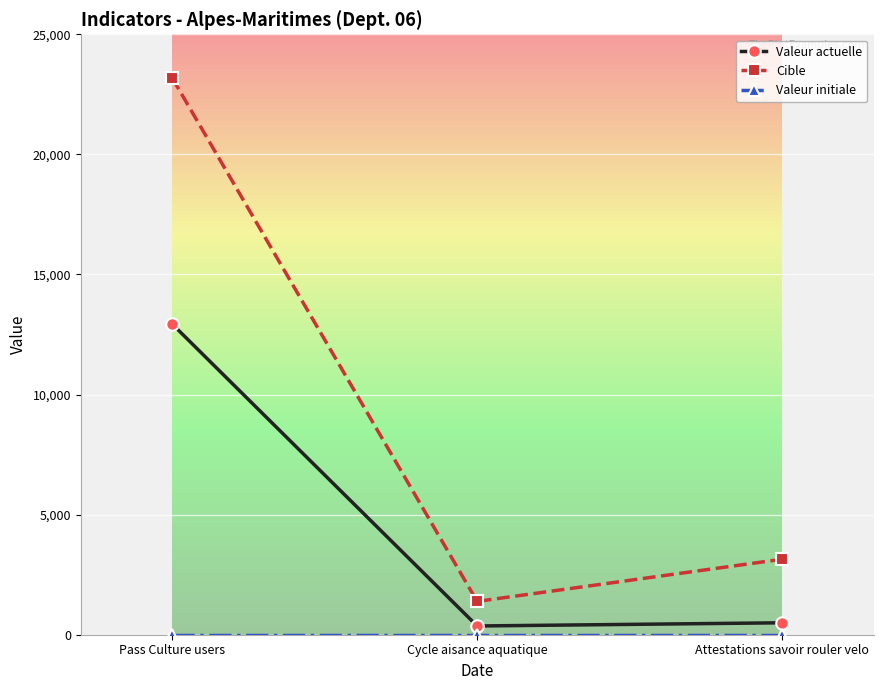

How many categories are shown in the chart?

3